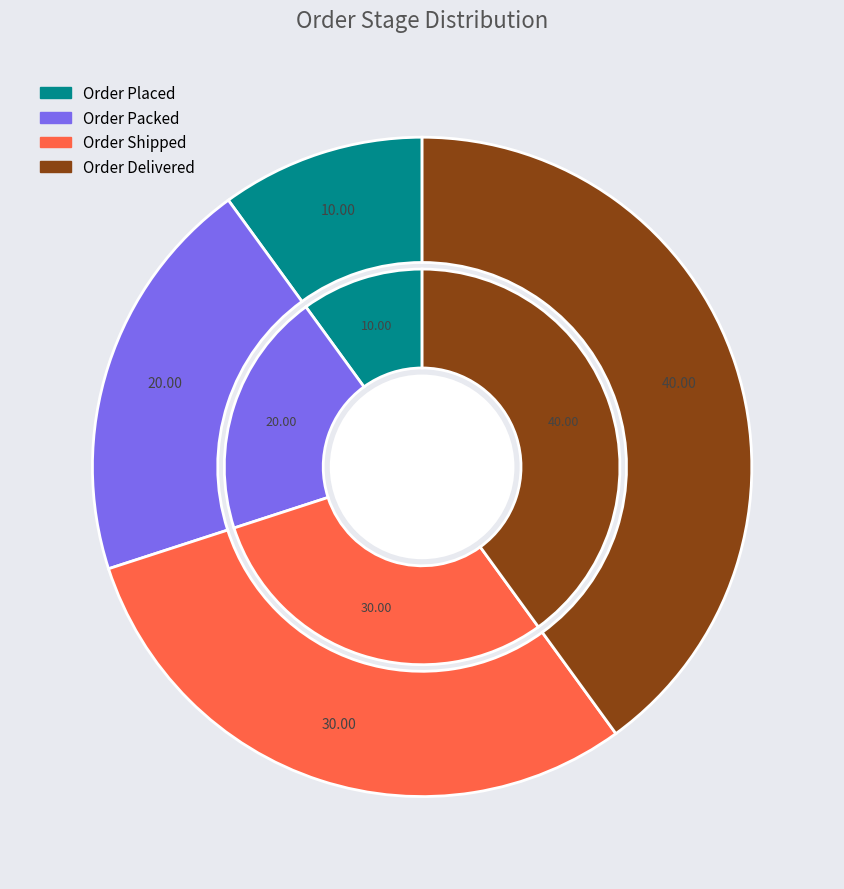

The Order Placed slice represents 10% of the pie. True or false?

True